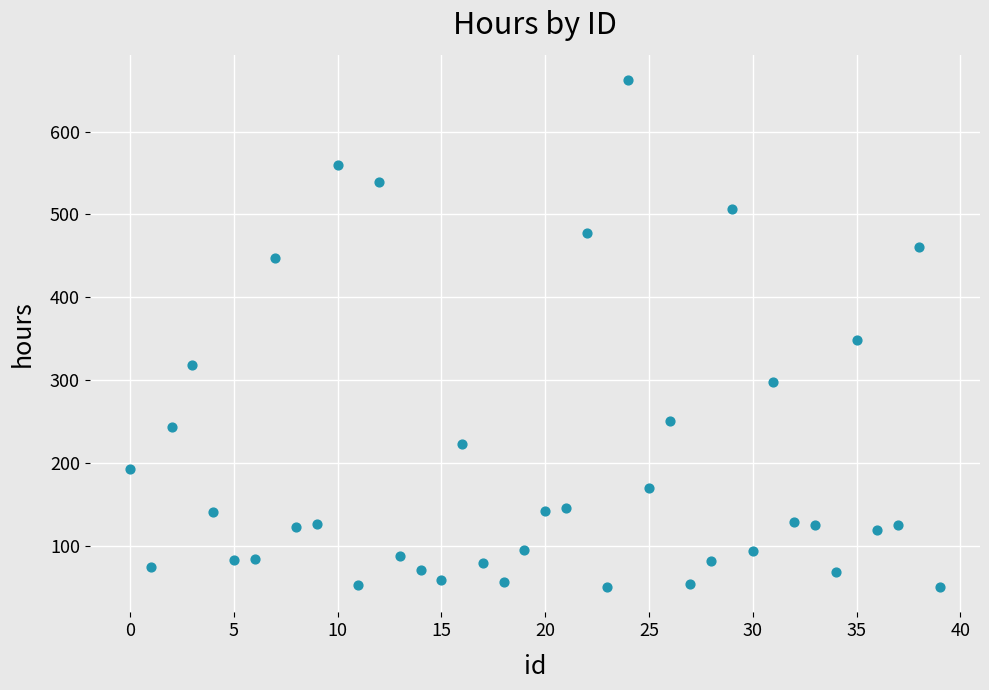

What is the range of Y values (max minus min)?

612